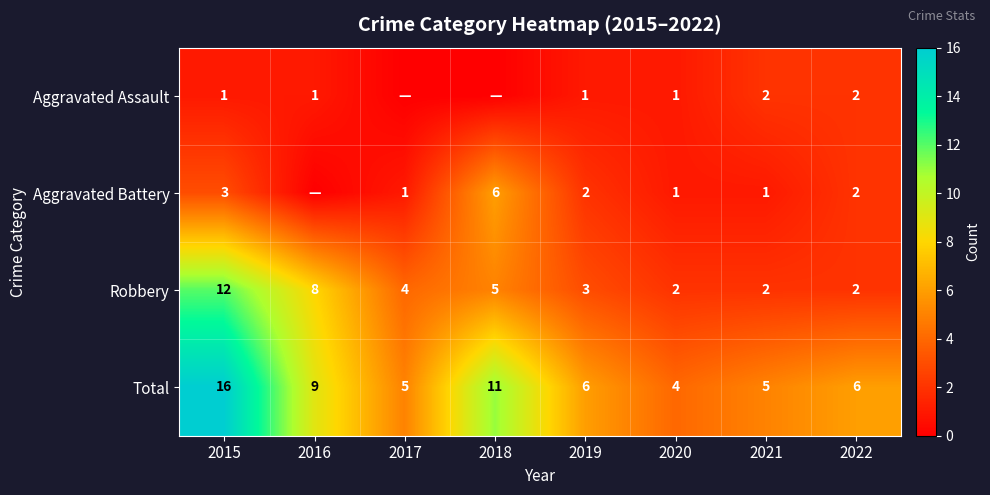

How many distinct data groups are displayed?

4